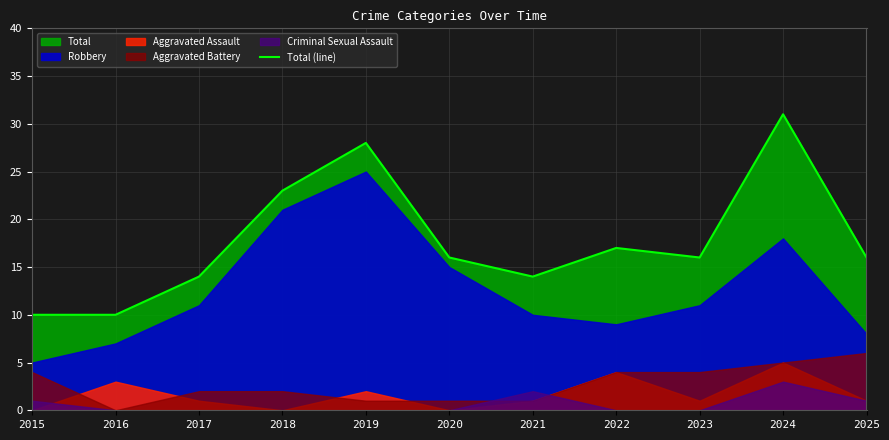

What is the average value?

18